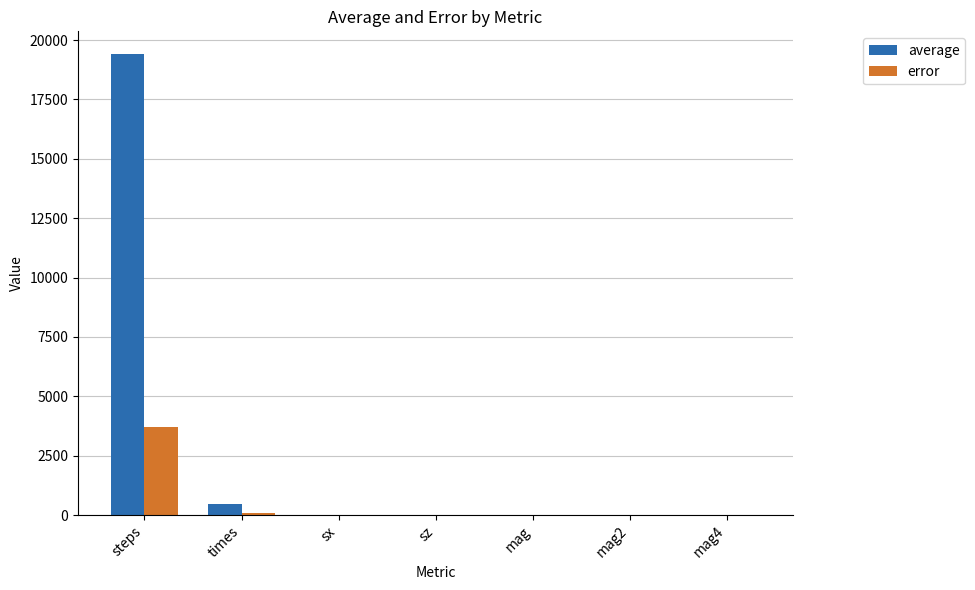

How many data points in error are above 0?

3